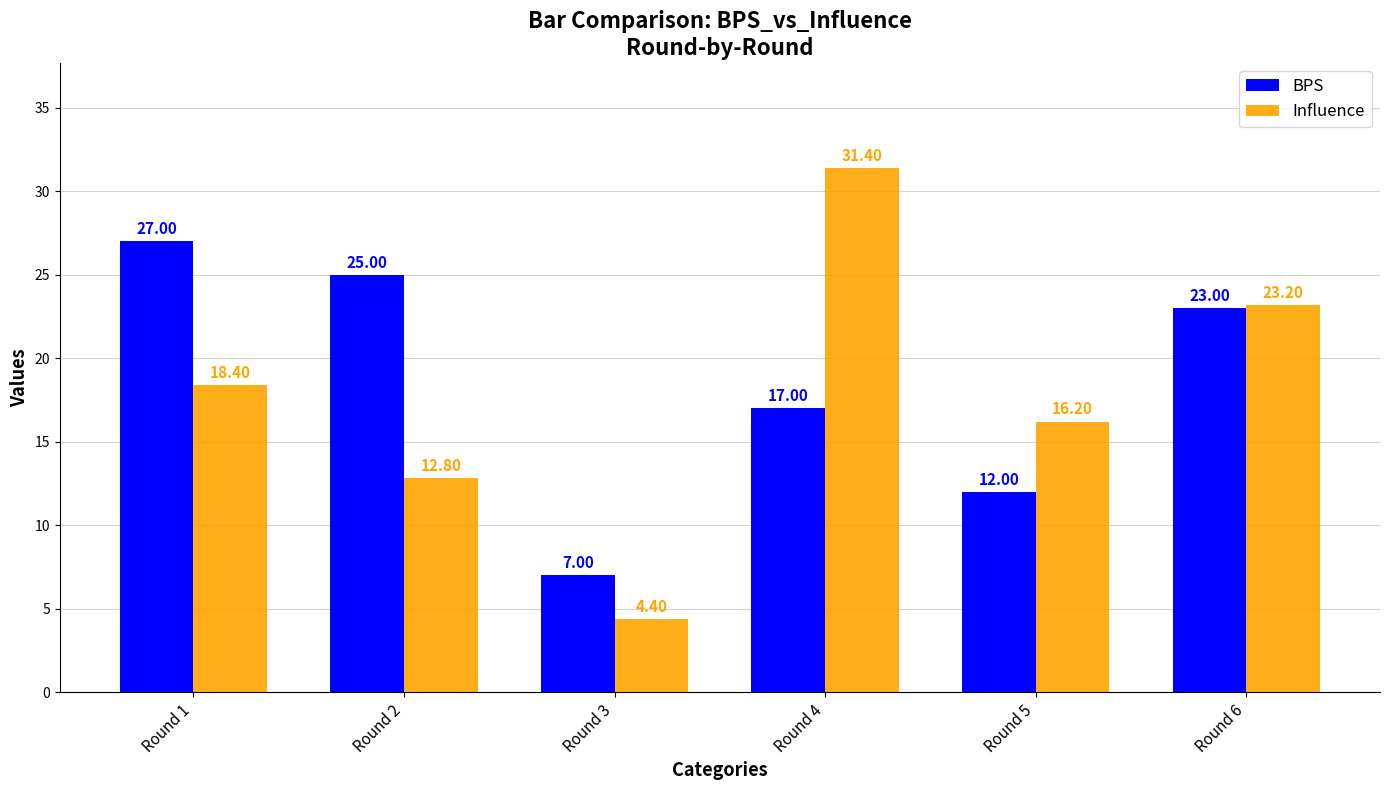

Rank the categories by Influence value from lowest to highest.

Round 3, Round 2, Round 5, Round 1, Round 6, Round 4